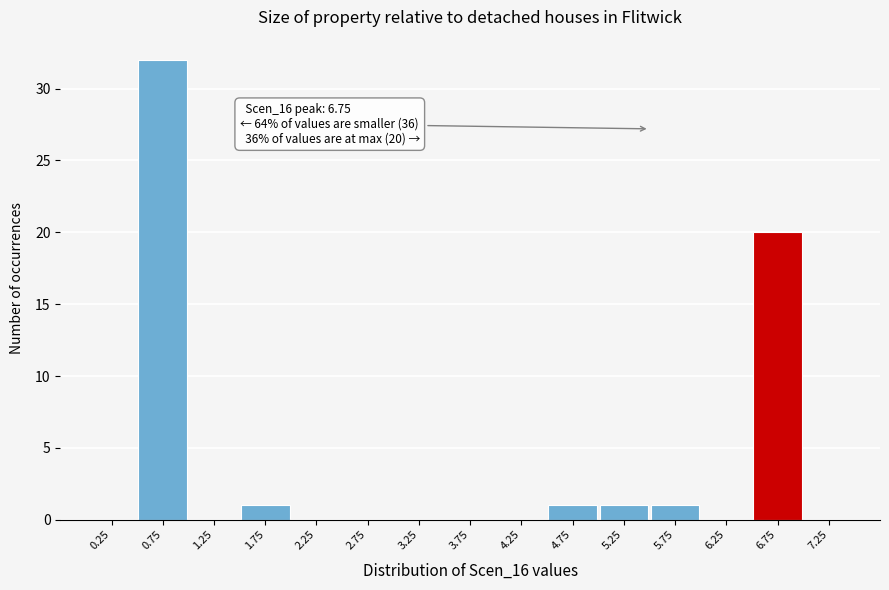

Over which range of the x-axis is the bar tallest?

0.5 to 1.0